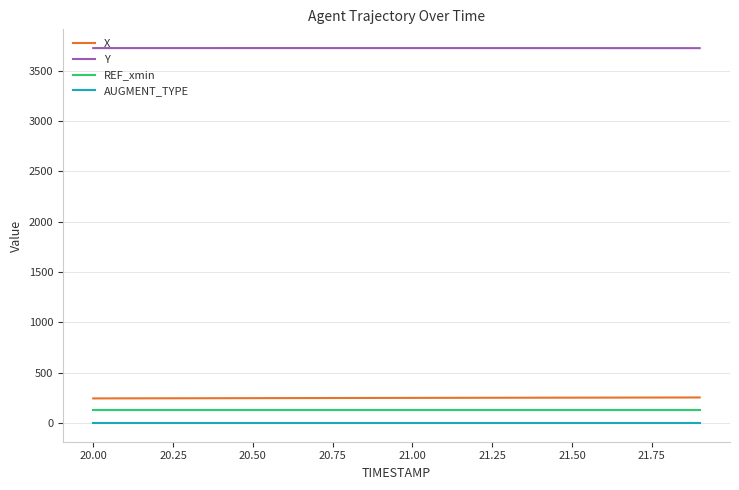

True or false: REF_xmin and Y intersect in this chart.

False